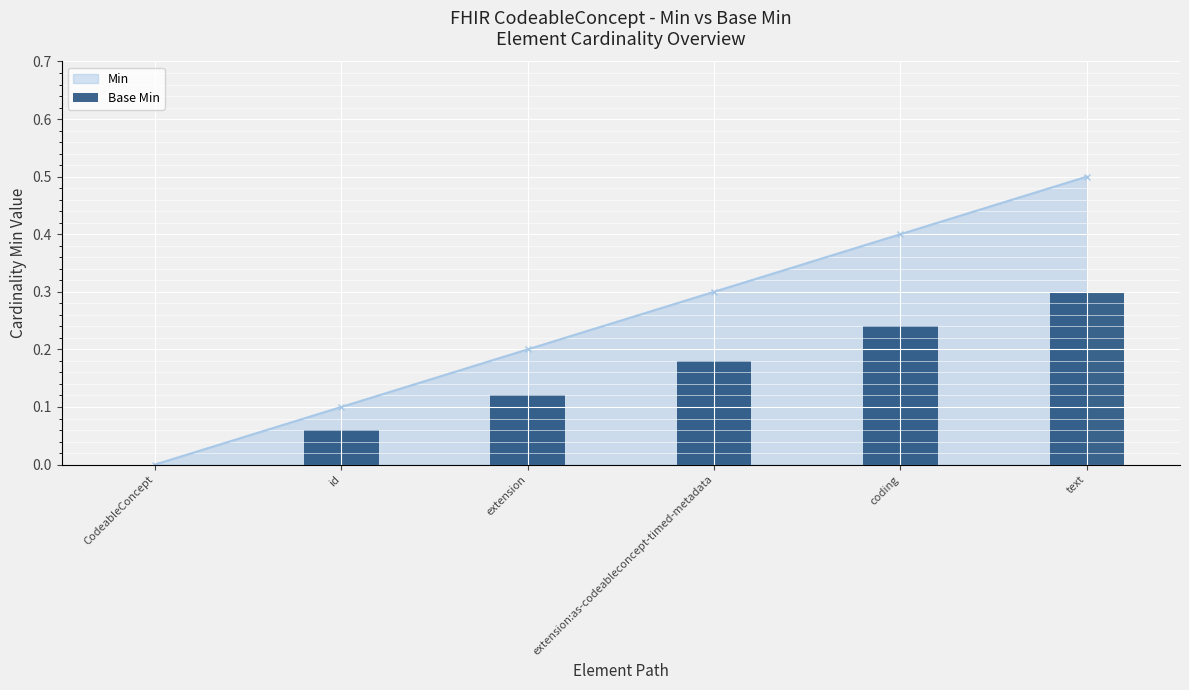

True or false: the data shows 0.2 at extension:as-codeableconcept-timed-metadata.

False